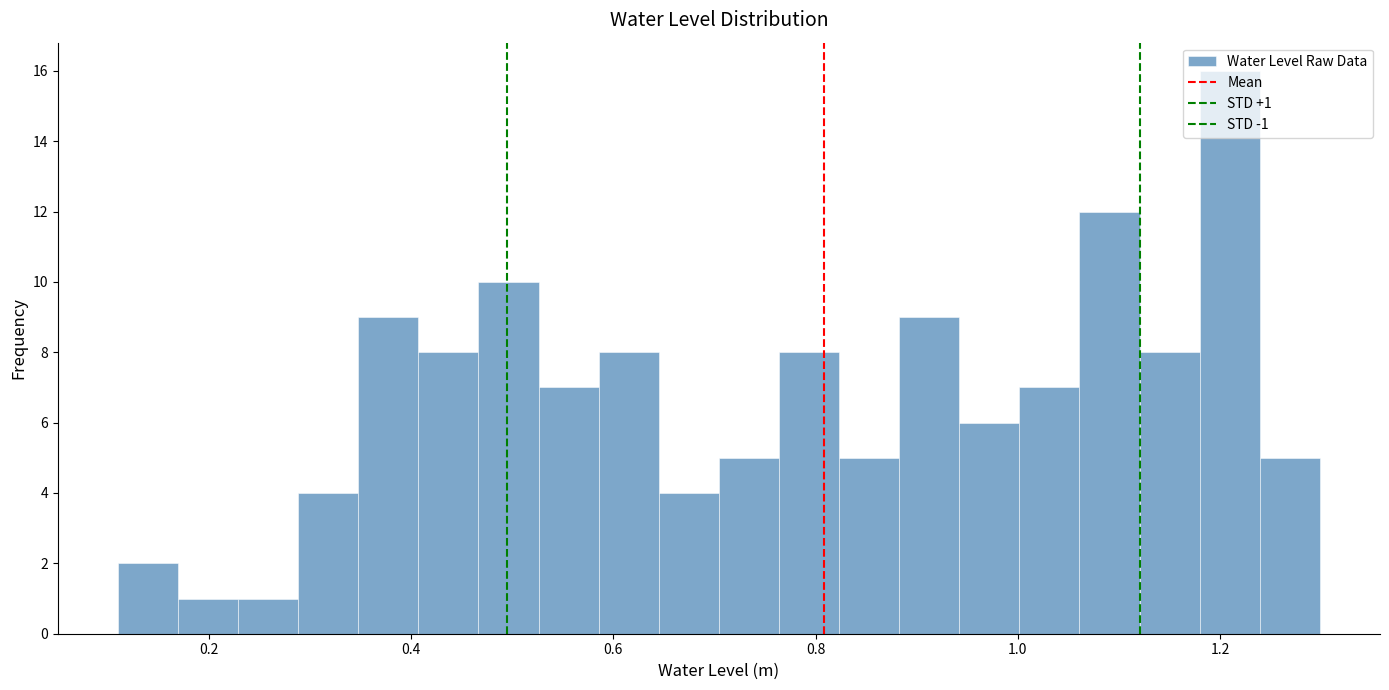

Read against the x-axis, roughly where is the centre of the tallest bar?

1.20